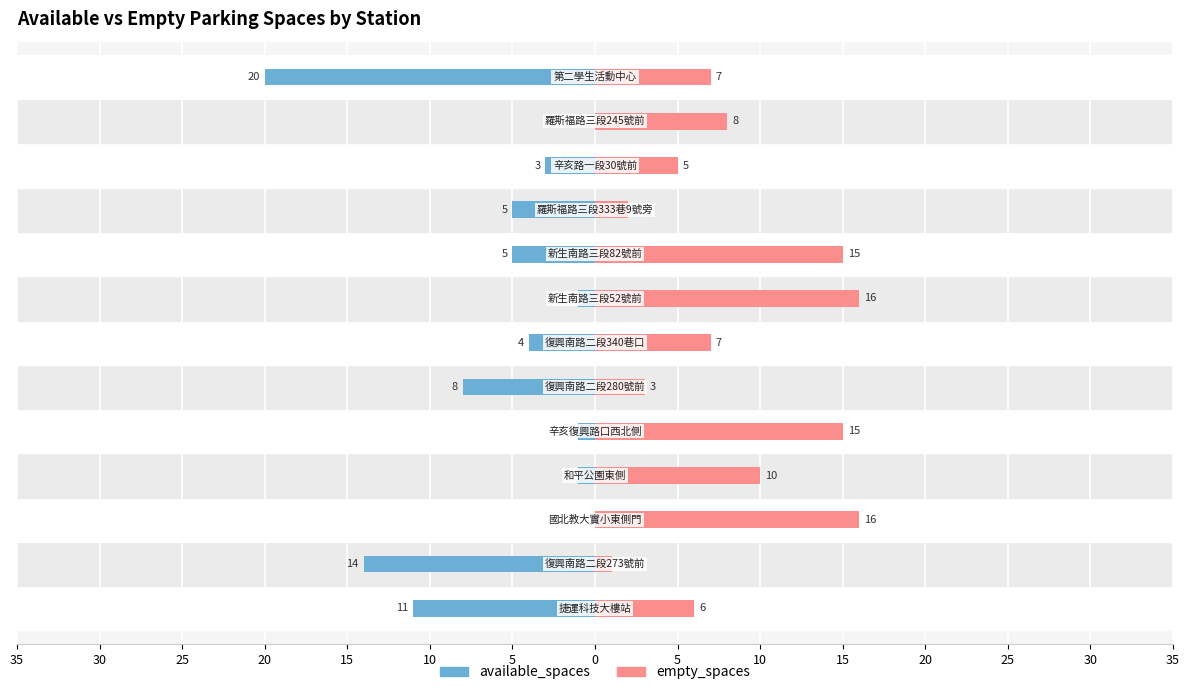

What is the smallest value displayed?

-20